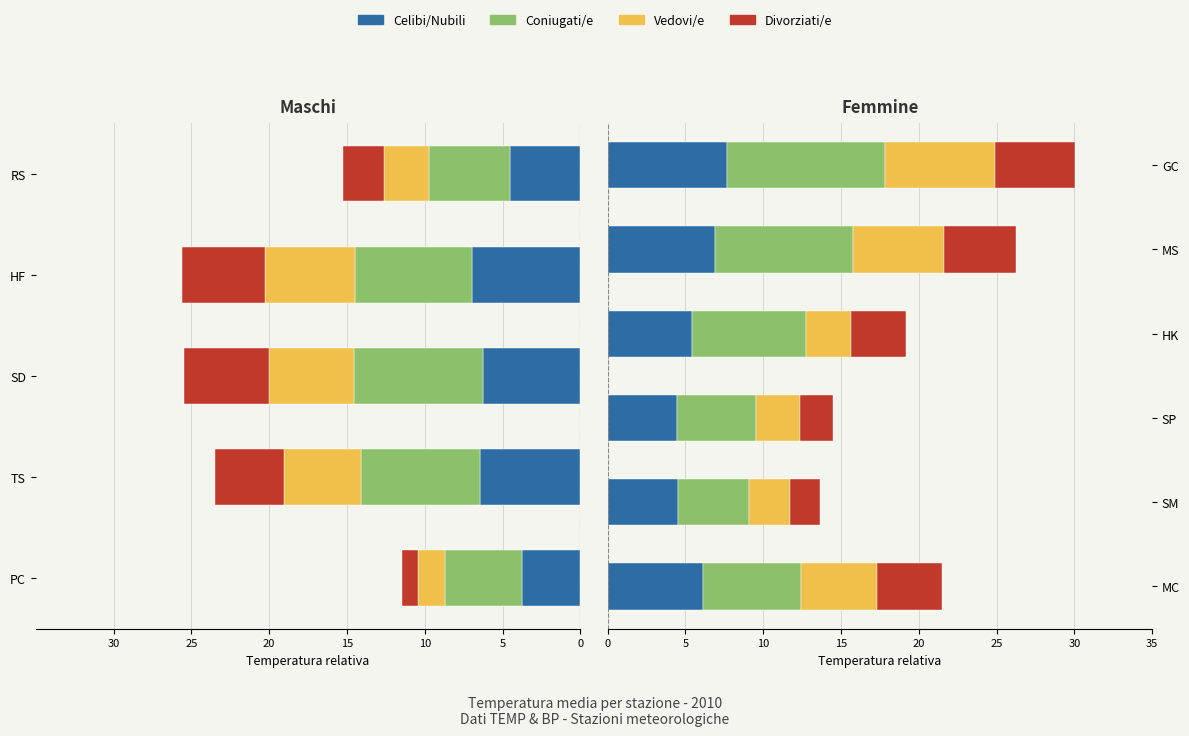

Which has a higher value, SM or SP?

SM